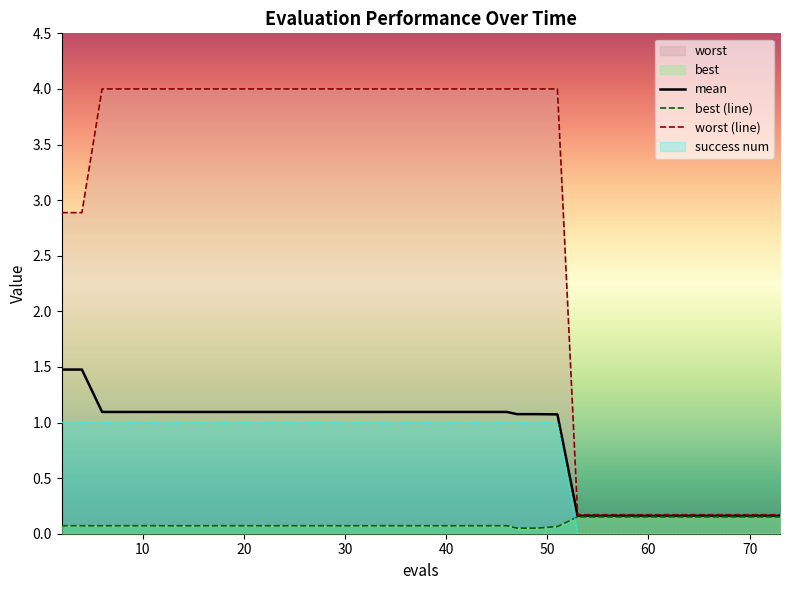

How many values in success_num are above zero?

27